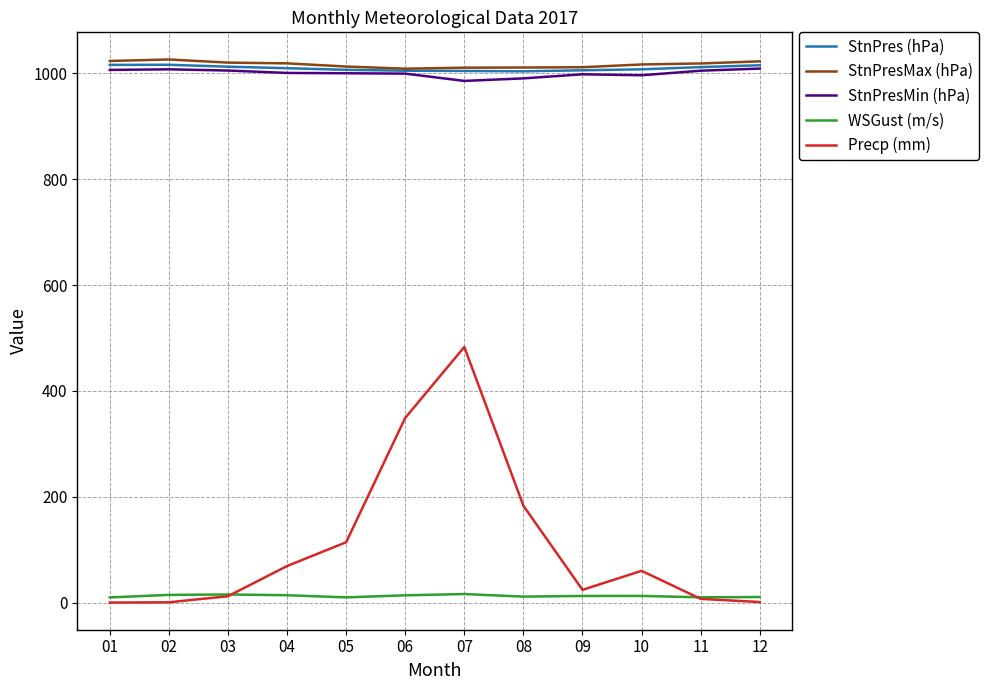

What is the difference between the StnPresMax (hPa) values at 03 and 06?

11.5